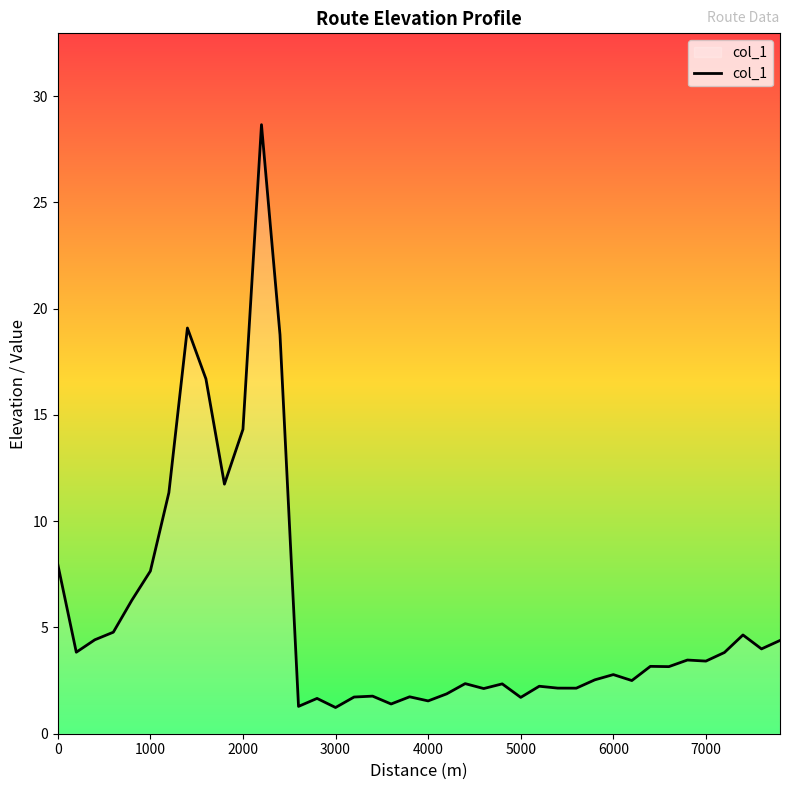

What is the minimum value shown in the chart?

1.2